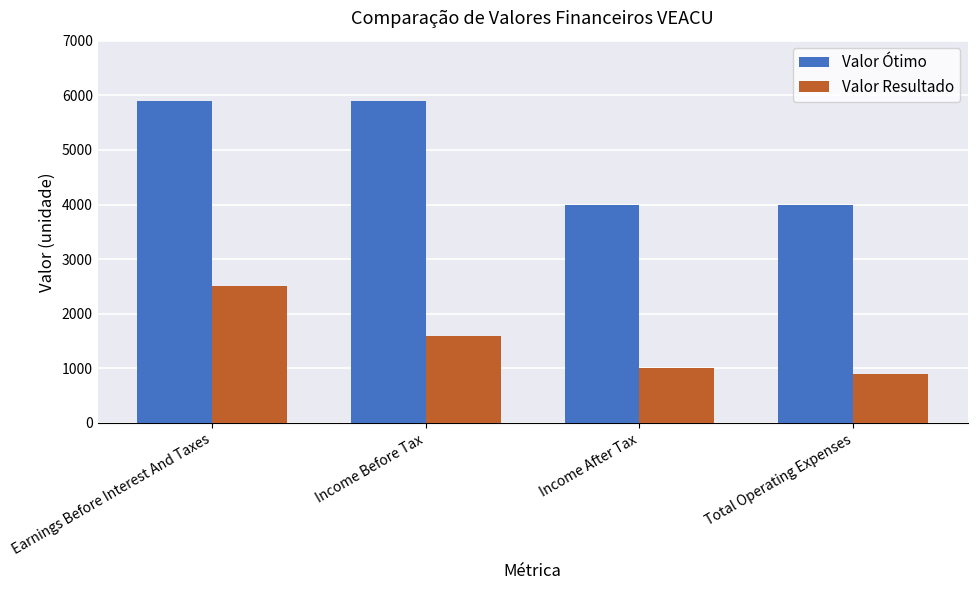

How many Valor Ótimo values are between 4000 and 5900?

4